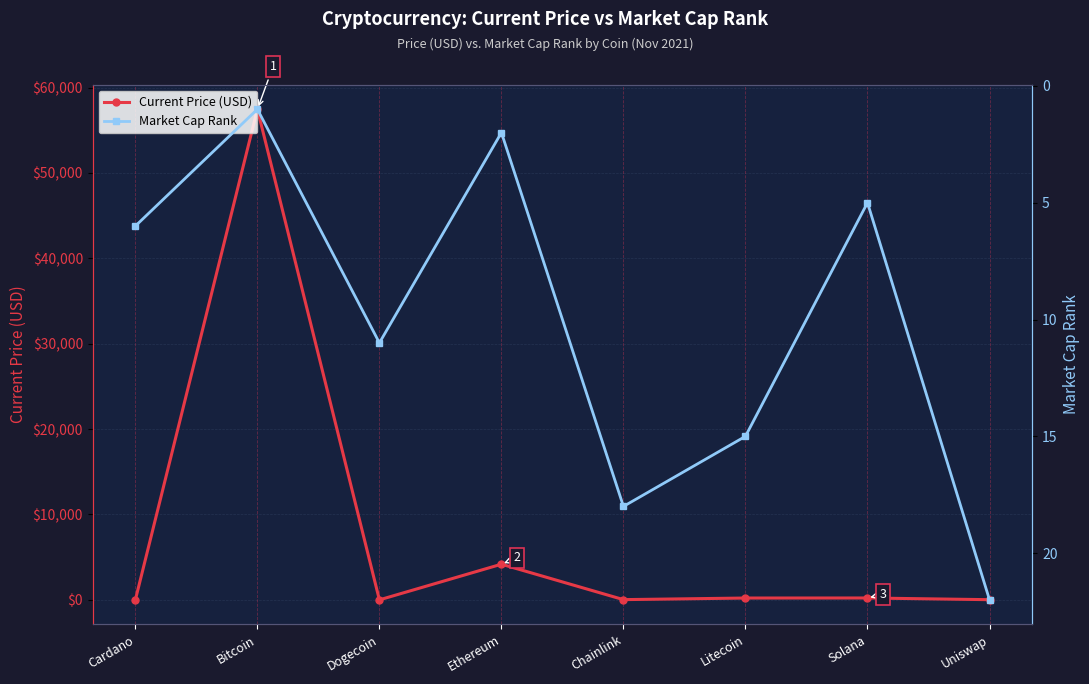

What is the value of the Current Price (USD) point at the 3rd from the left?

0.2